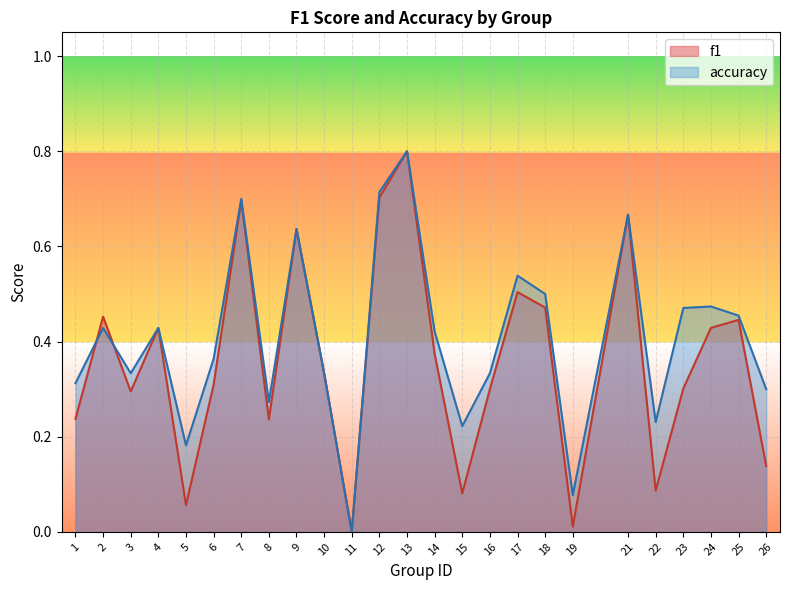

Between 19 and 9, which is larger?

9